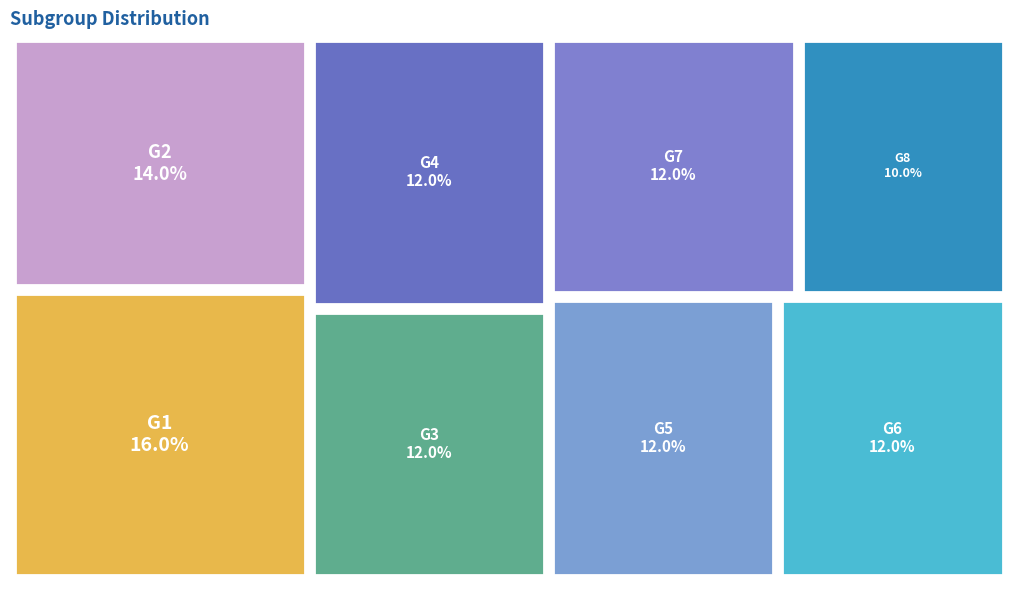

To the nearest percent, what percentage of the pie is G7?

12%